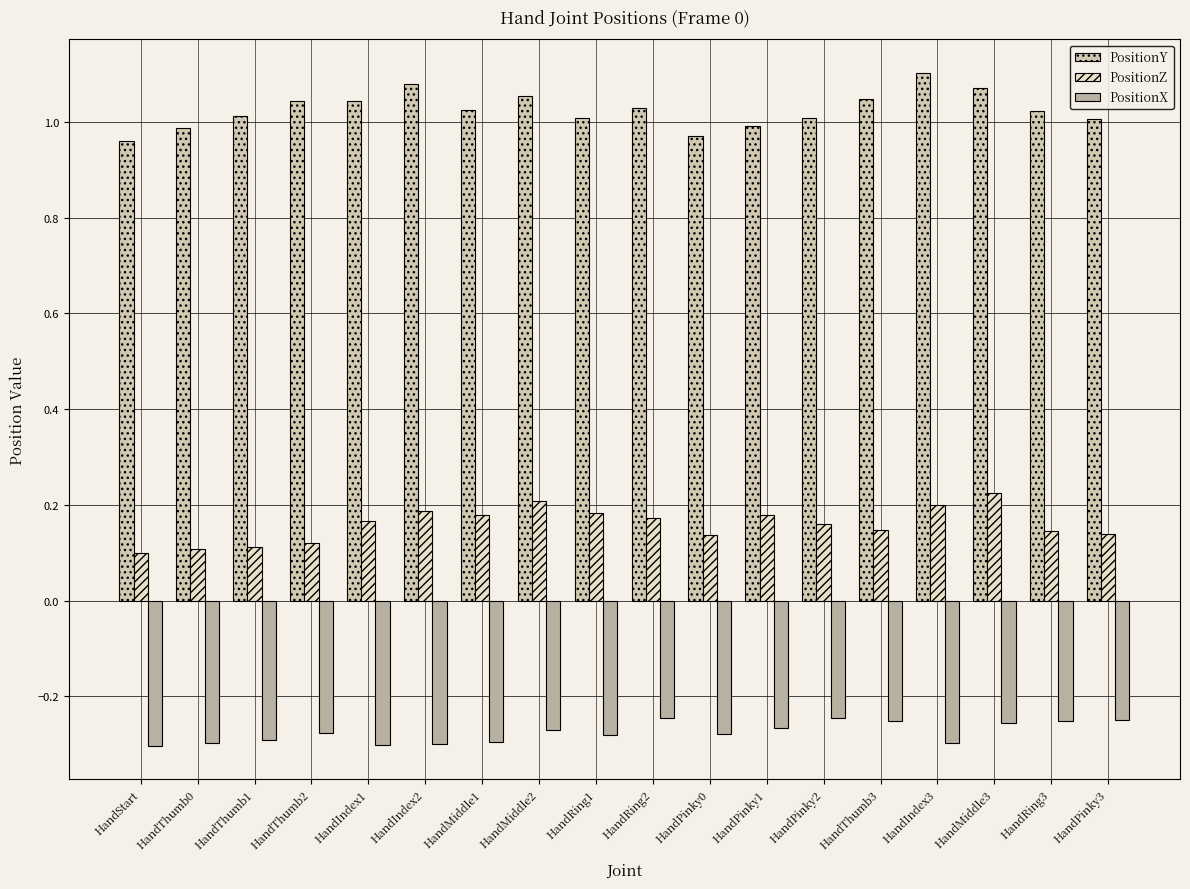

Rank the series at HandRing2 from highest to lowest value.

PositionY, PositionZ, PositionX